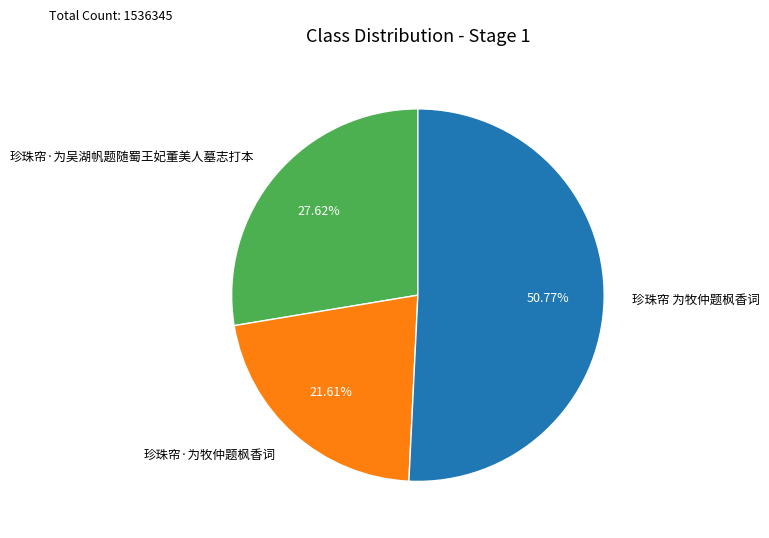

Is there any slice that represents more than half of the pie?

Yes